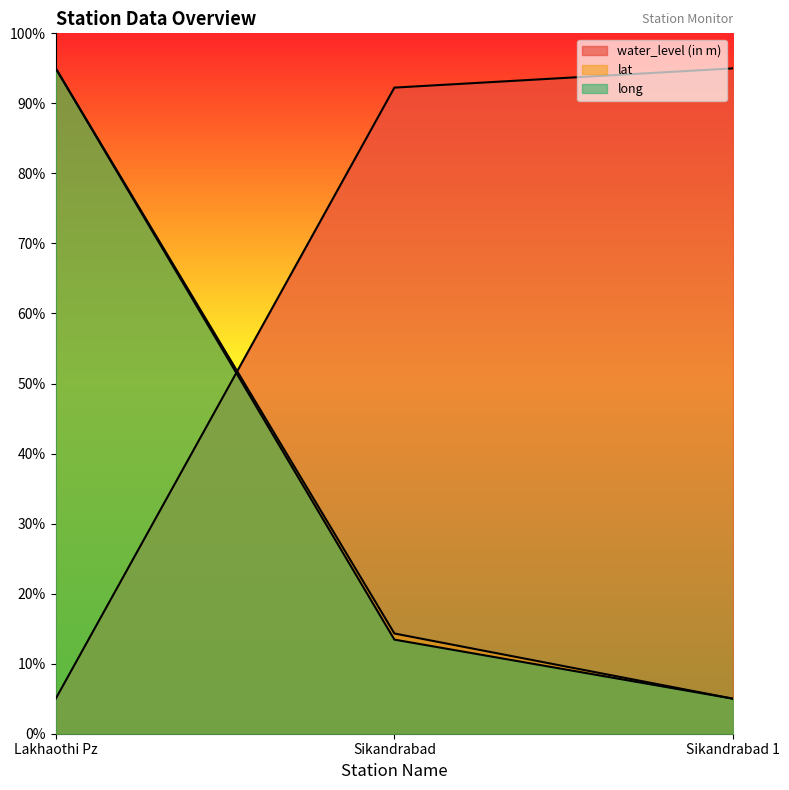

At Sikandrabad, list the series in order from smallest to largest.

long, lat, water_level (in m)